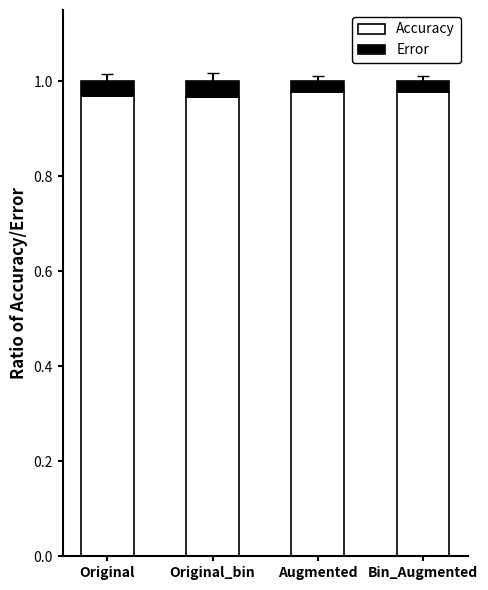

What is the sum of the Accuracy values at Augmented and Bin_Augmented?

2.0